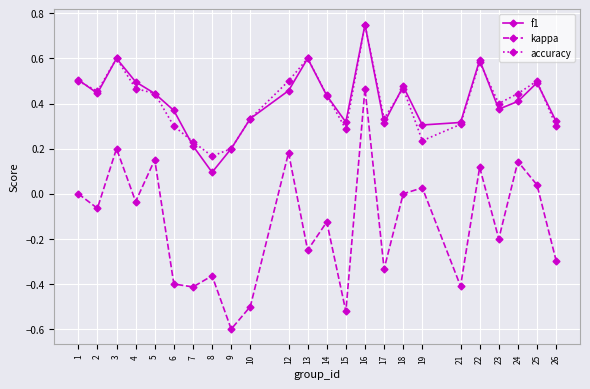

At which category is the sum across all series the highest?

16